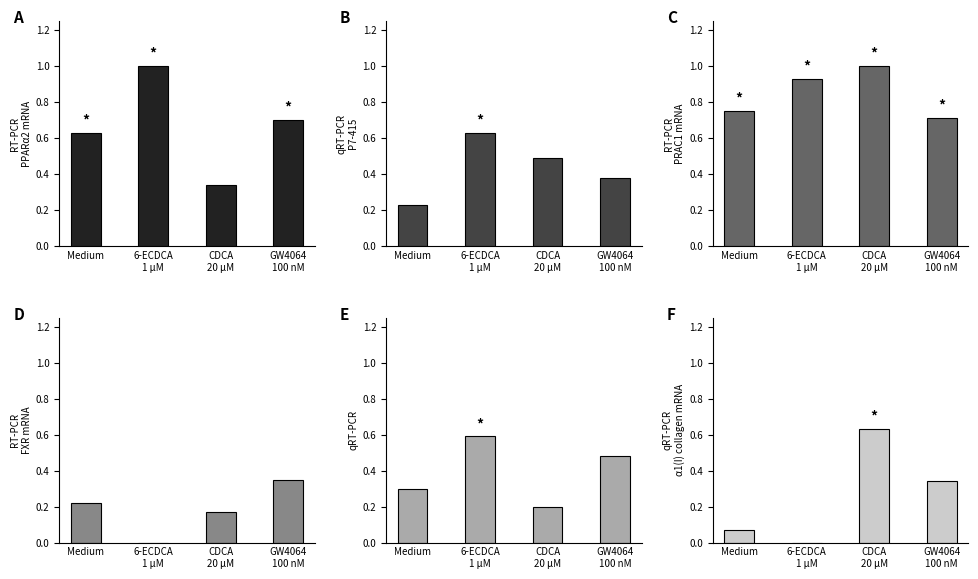

Which has a higher value, CDCA
20 µM or 6-ECDCA
1 µM?

6-ECDCA
1 µM